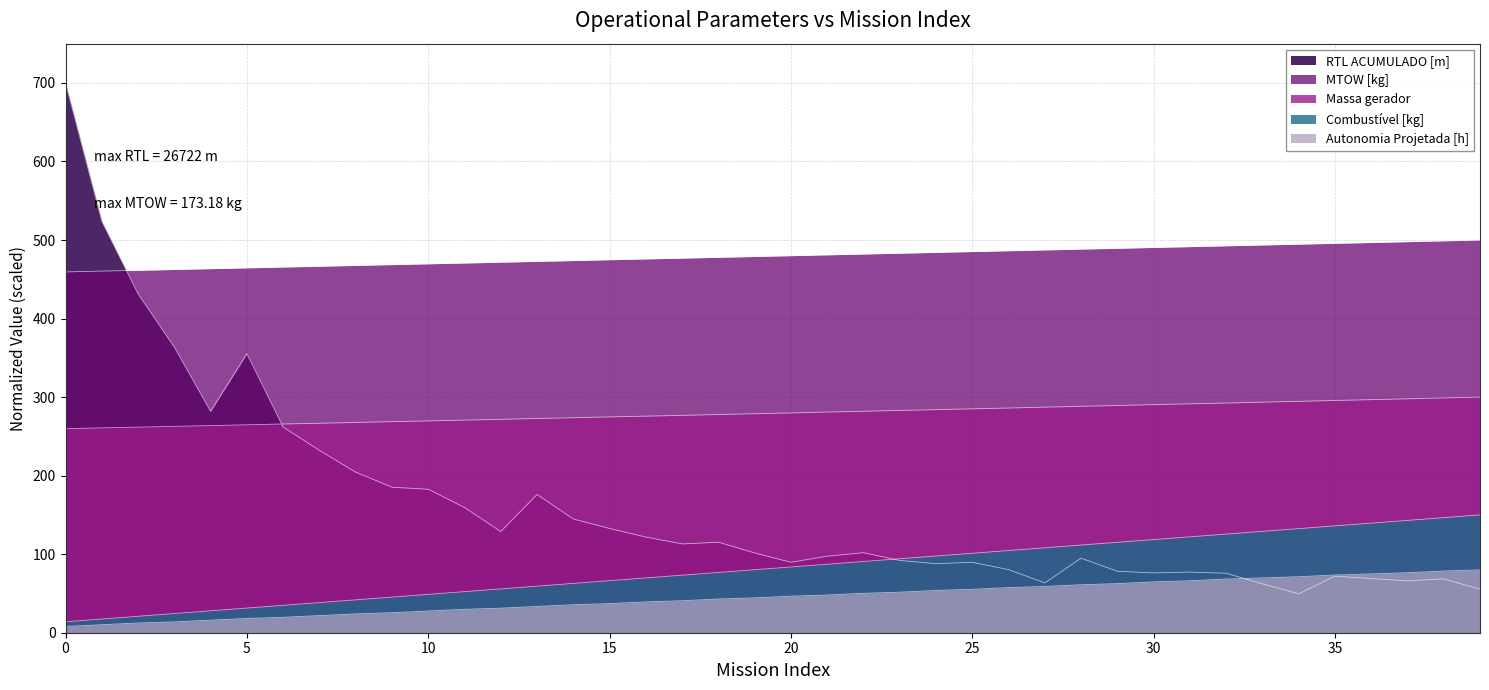

What is the difference between the second highest and second lowest values in the Massa gerador series?

38.2